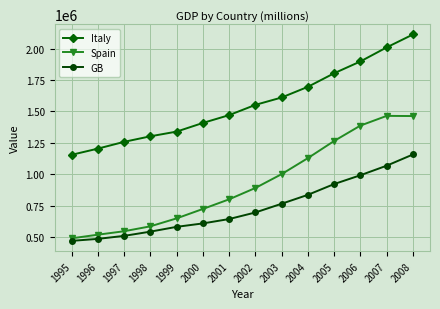

How many lines are shown in the chart?

3